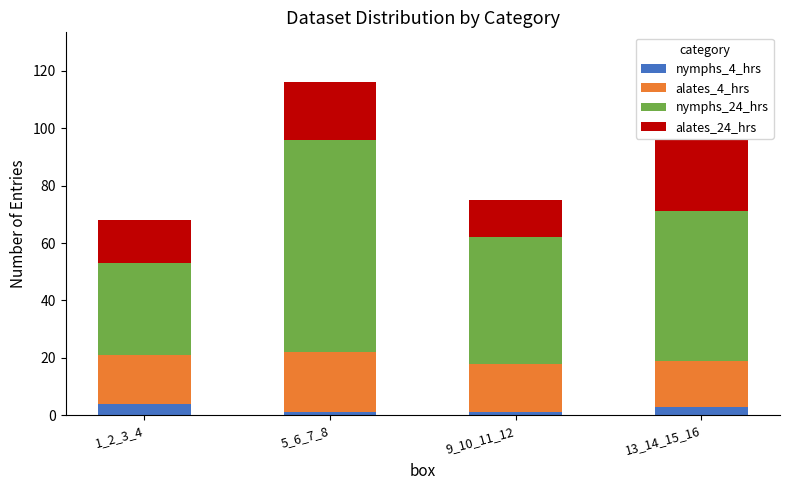

At which category is the sum across all series the highest?

5_6_7_8